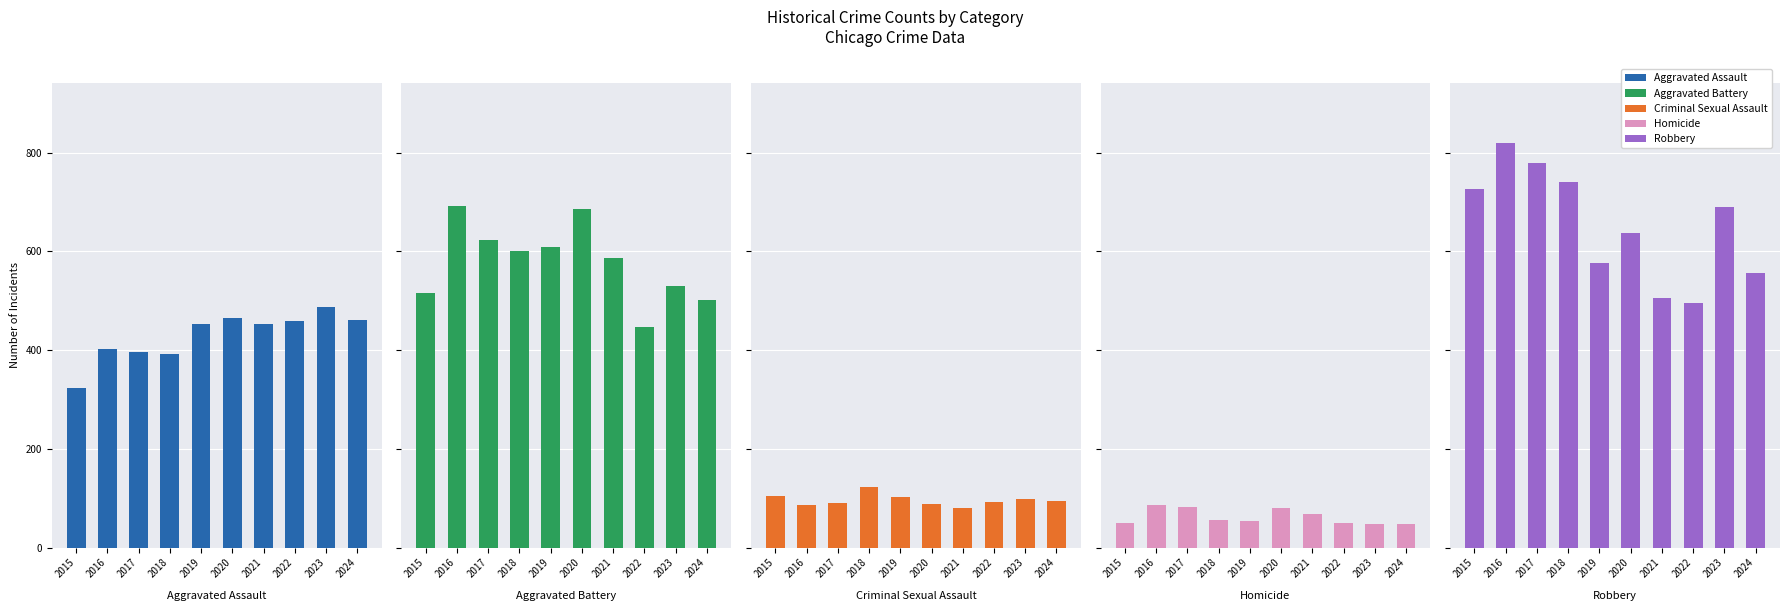

Reading left to right, list all the values displayed in this chart.

Aggravated Assault: 2015=323	2016=402	2017=396	2018=392	2019=452	2020=466	2021=452	2022=458	2023=488	2024=462
Aggravated Battery: 2015=515	2016=691	2017=623	2018=600	2019=608	2020=686	2021=587	2022=446	2023=530	2024=502
Criminal Sexual Assault: 2015=105	2016=87	2017=91	2018=123	2019=102	2020=89	2021=81	2022=93	2023=98	2024=95
Homicide: 2015=50	2016=87	2017=82	2018=56	2019=53	2020=81	2021=69	2022=49	2023=48	2024=47
Robbery: 2015=726	2016=819	2017=780	2018=741	2019=577	2020=637	2021=506	2022=495	2023=690	2024=556